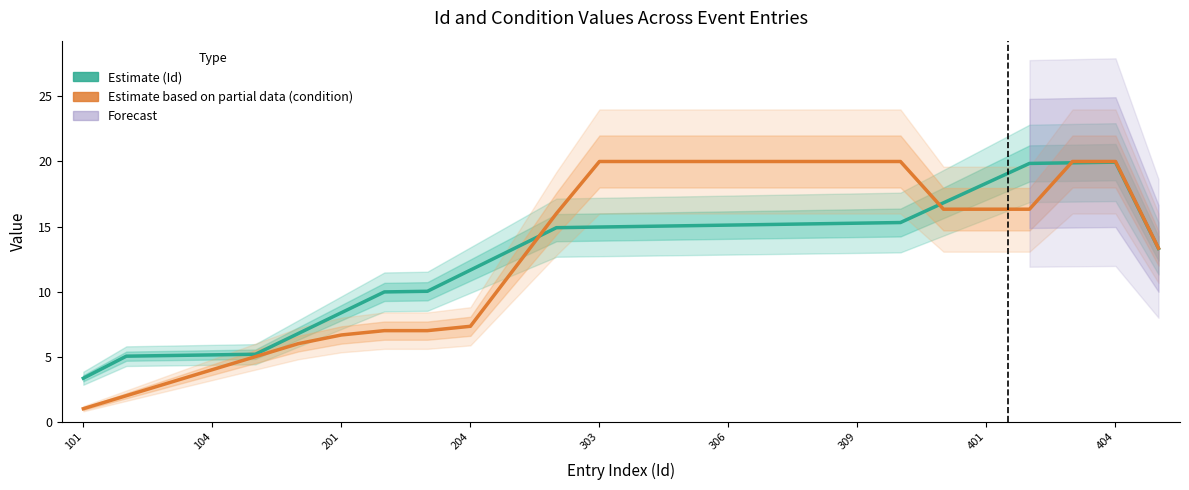

True or false: Estimate (Id) has more than 0 points higher than both neighbors.

True